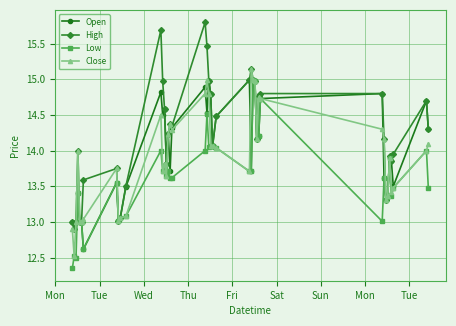

True or false: Open has more than 2 points higher than both neighbors.

True